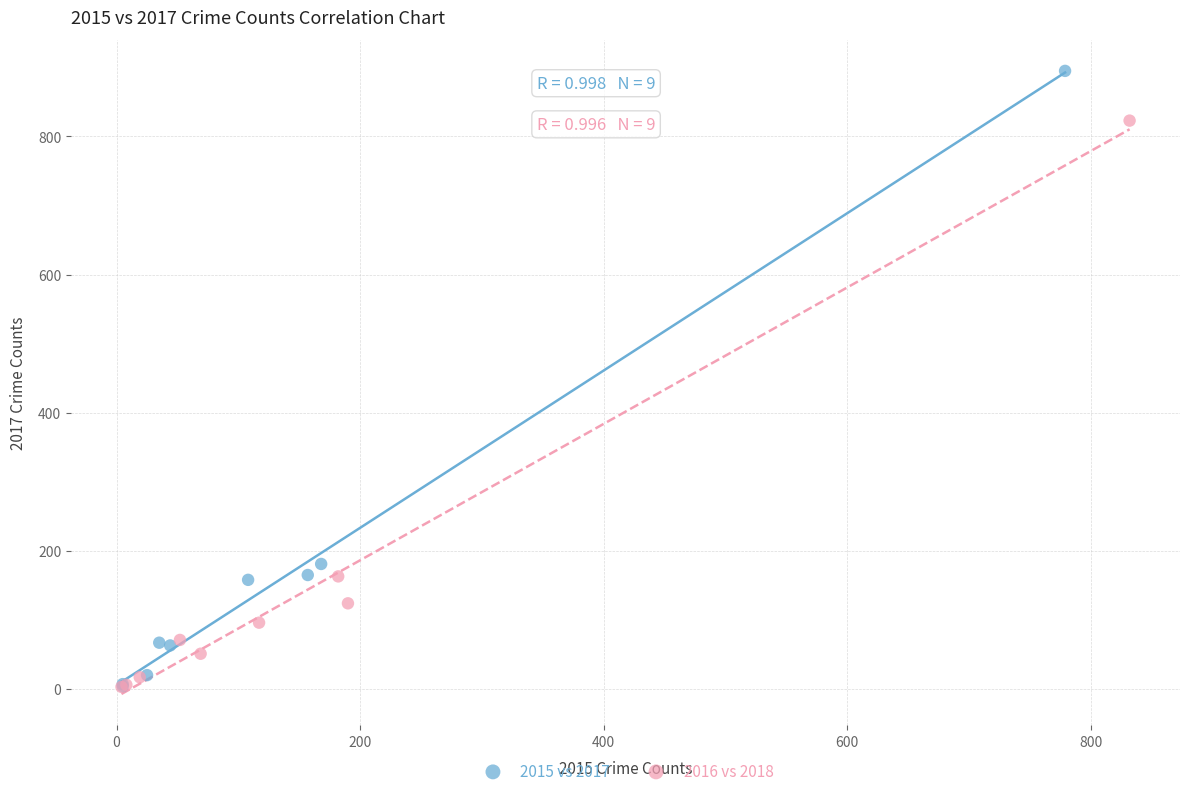

Which series contains the highest Y value?

2015 vs 2017